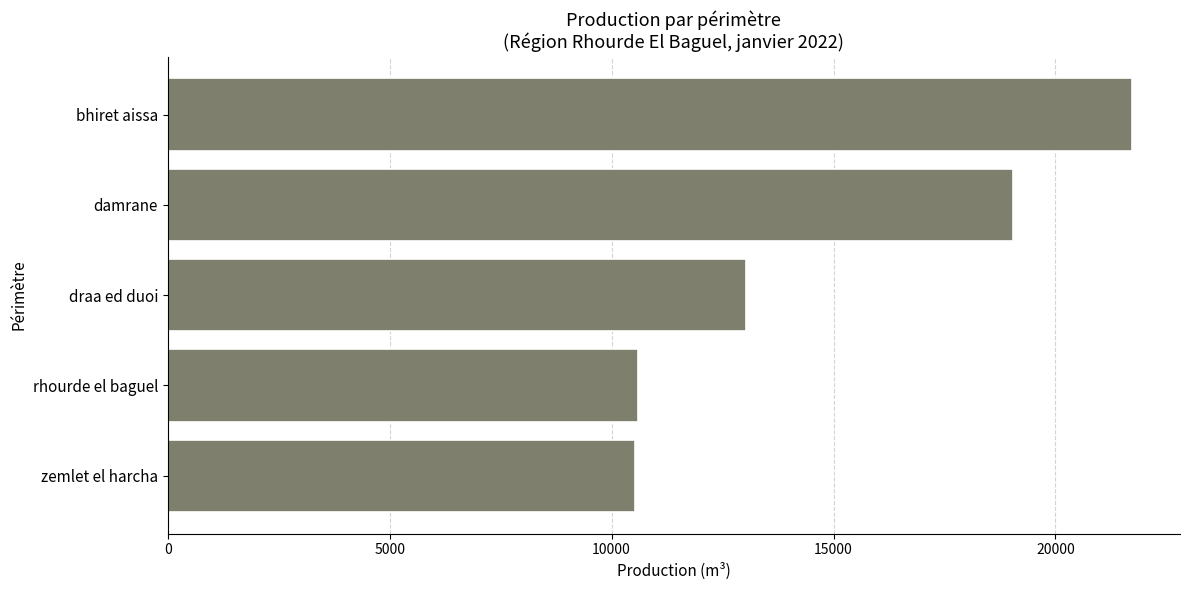

What value does the data have at zemlet el harcha?

10531.7